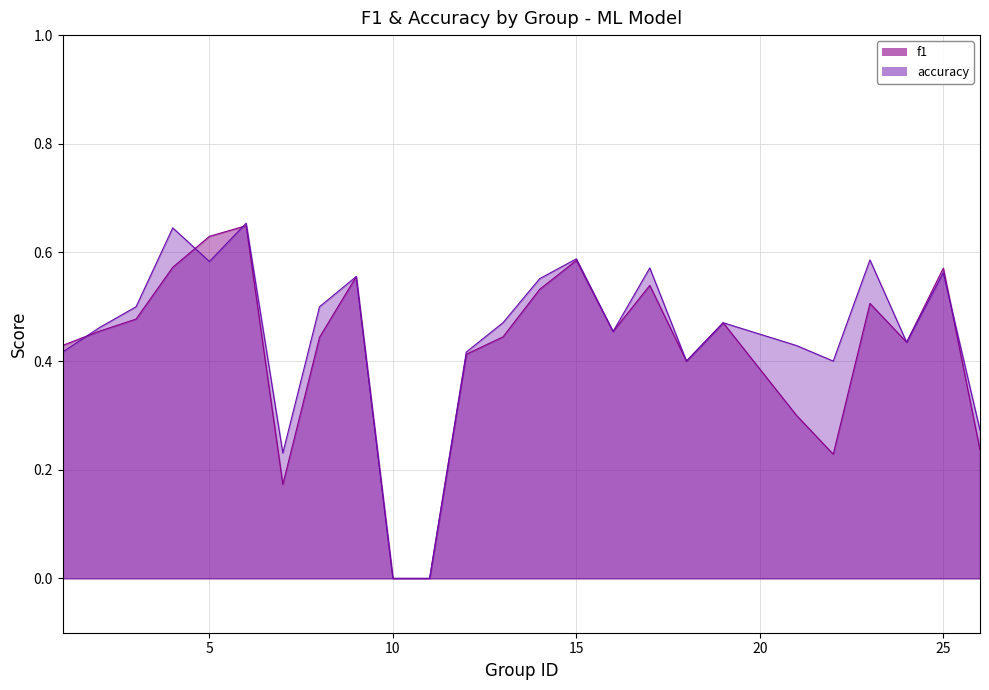

List the series in order of their peak value, highest first.

accuracy, f1